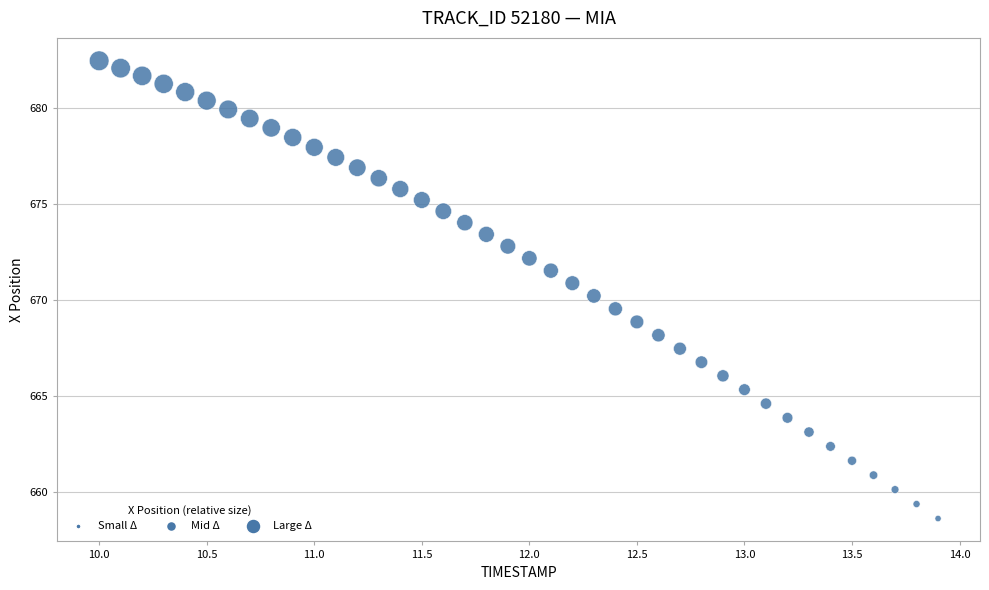

What is the range of Y values (max minus min)?

23.8